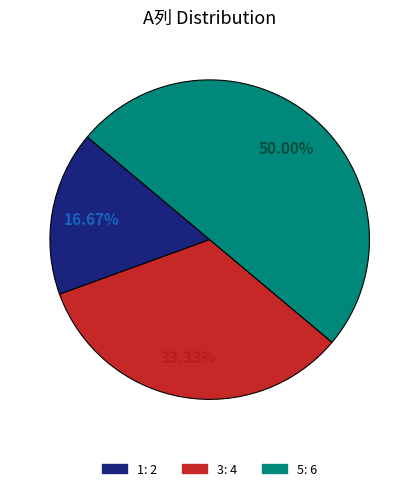

To the nearest percent, what is the difference between the largest and smallest slice percentages?

33%